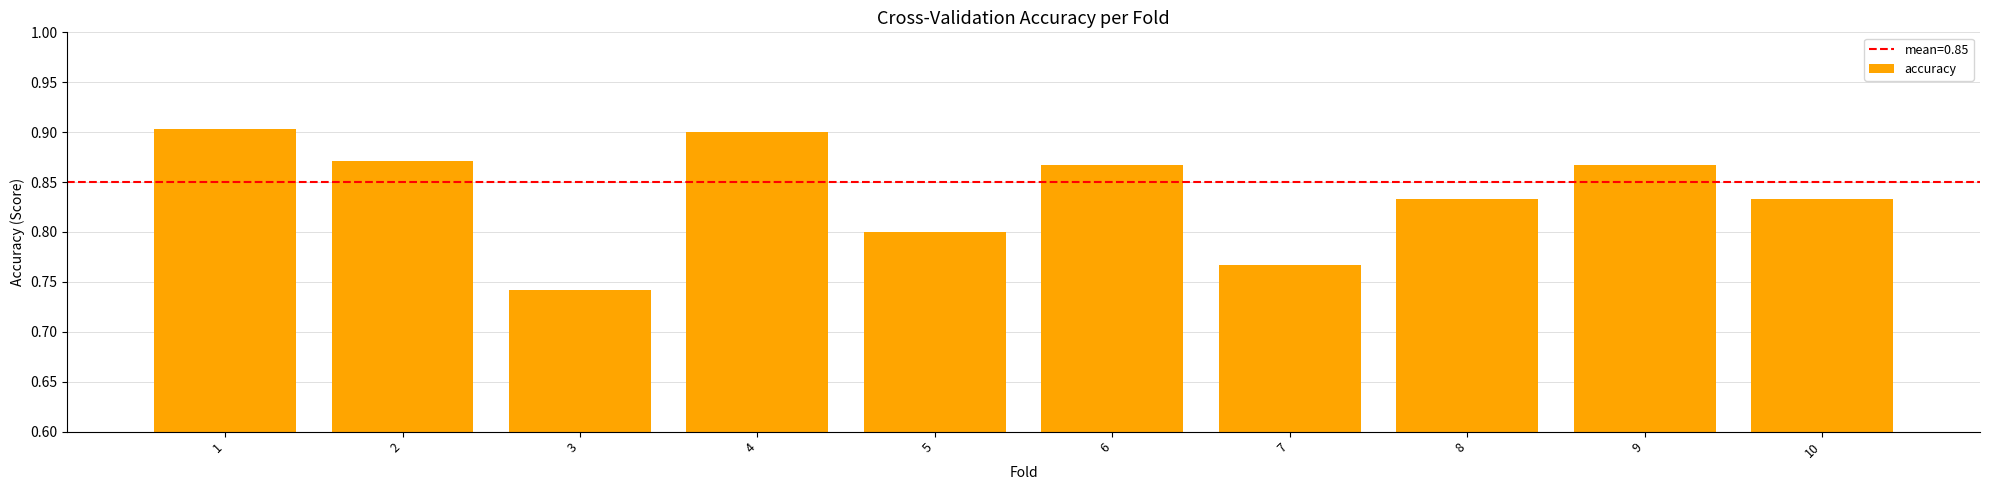

Where is the data nearest to the value 0?

3